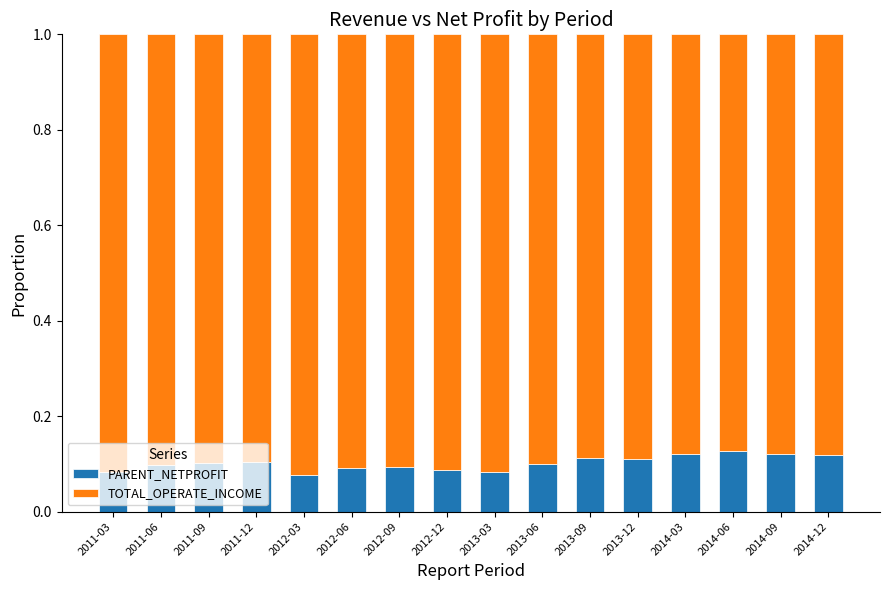

Count the PARENT_NETPROFIT values in the range 0 to 1.

16